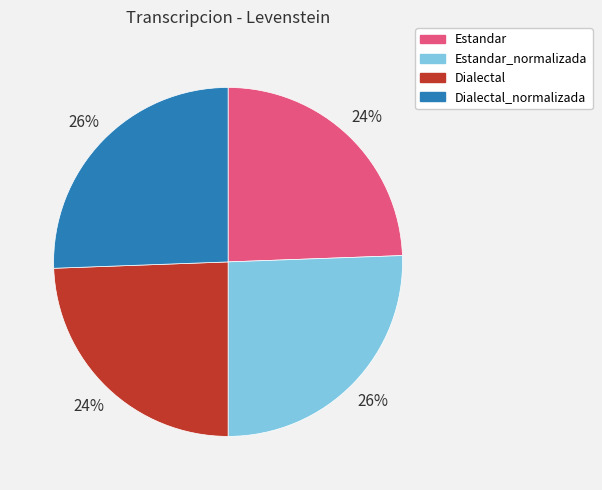

To the nearest percent, what is the average slice percentage?

25%